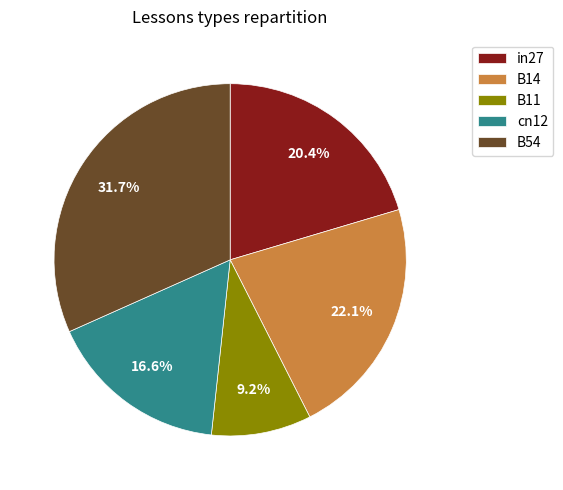

Count the number of slices in the pie.

5